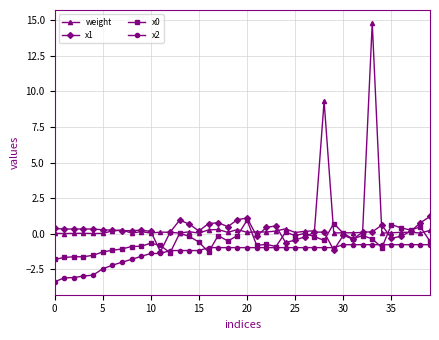

True or false: weight has more than 1 points higher than both neighbors.

True